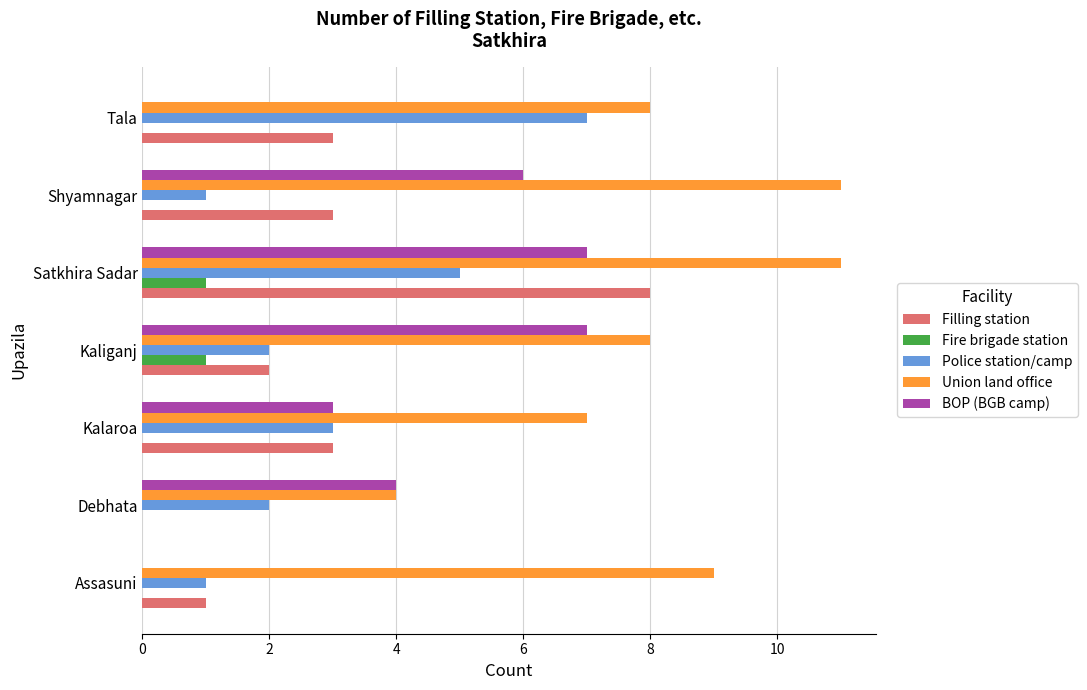

Count the Filling station values in the range 1 to 3.

5